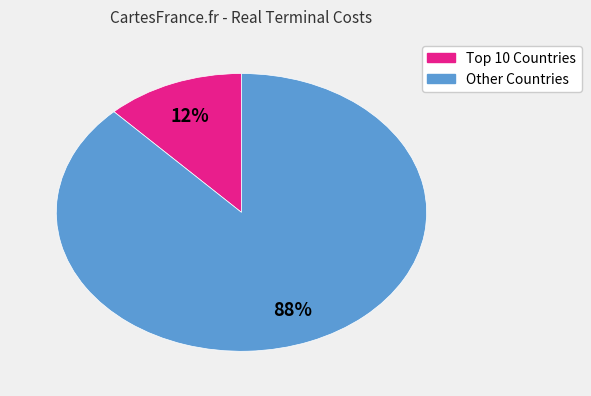

To the nearest percent, what is the difference between the largest and smallest slice percentages?

76%